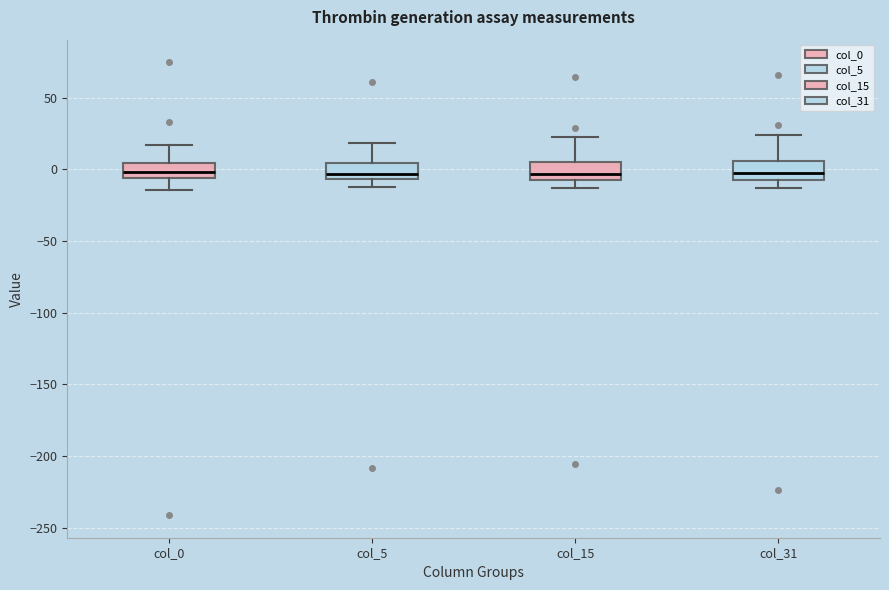

Reading left to right, read every box against the y-axis: the position of its median line, the range the box covers, and the ends of its whiskers. The values are not printed on the chart, so give them approximately, as read against the axis.

col_0: median 0, box -5 to 5, whiskers -15 to 15
col_5: median -5 (just above the box's lower edge), box -5 to 5, whiskers -15 to 20
col_15: median -5, box -10 to 5, whiskers -15 to 20
col_31: median 0, box -5 to 5, whiskers -15 to 25